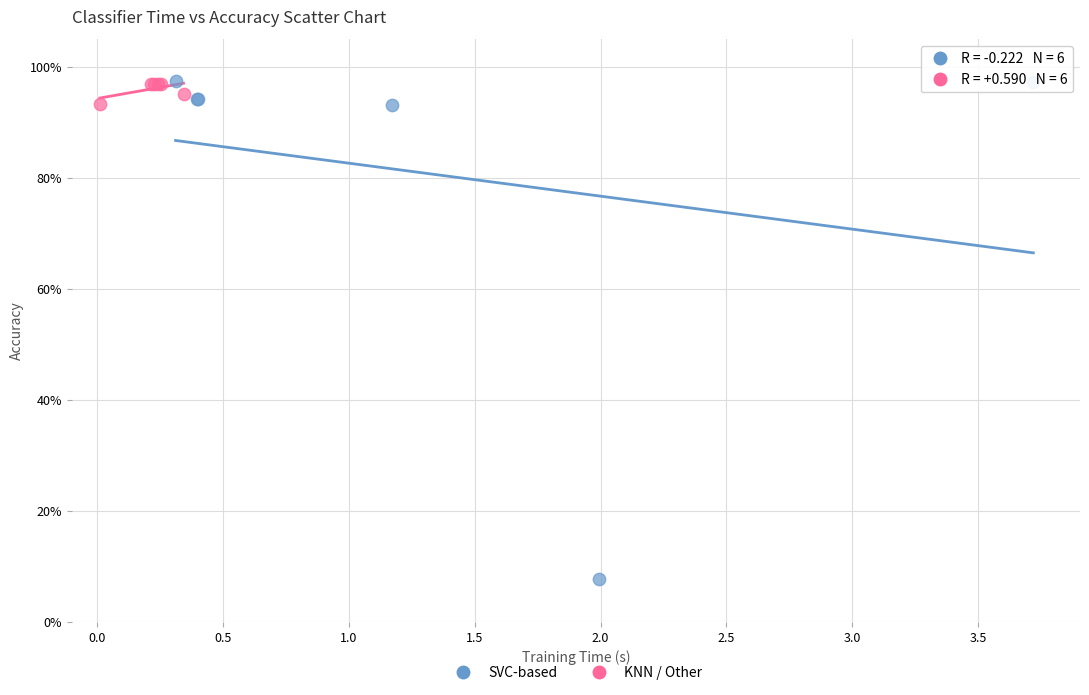

What are all the series names shown in the legend?

SVC-based, KNN / Other